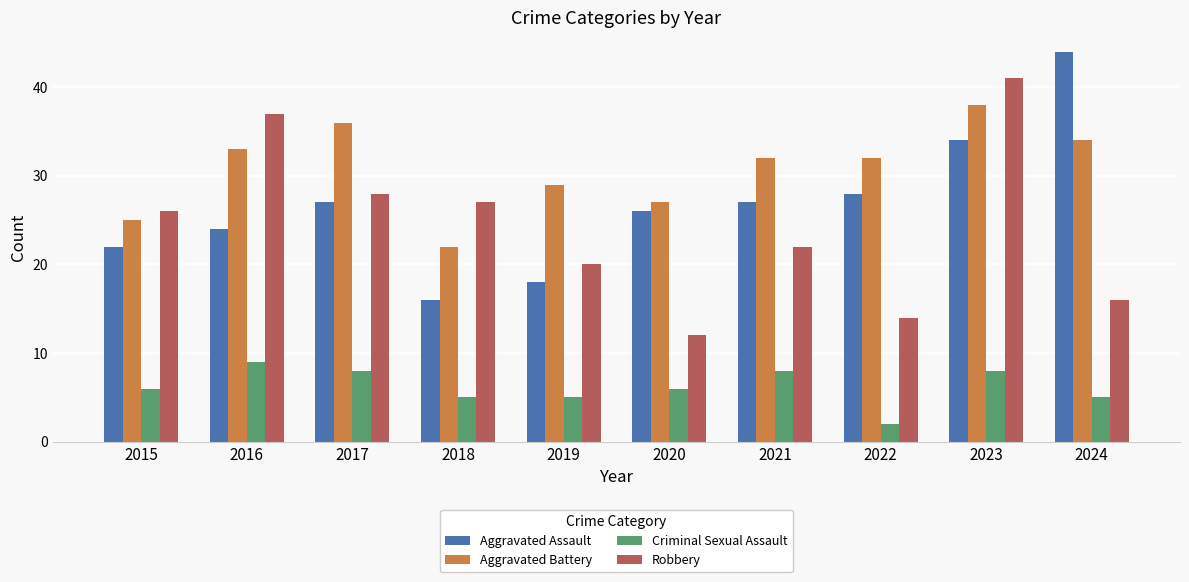

What value does the Criminal Sexual Assault series have at 2024?

5